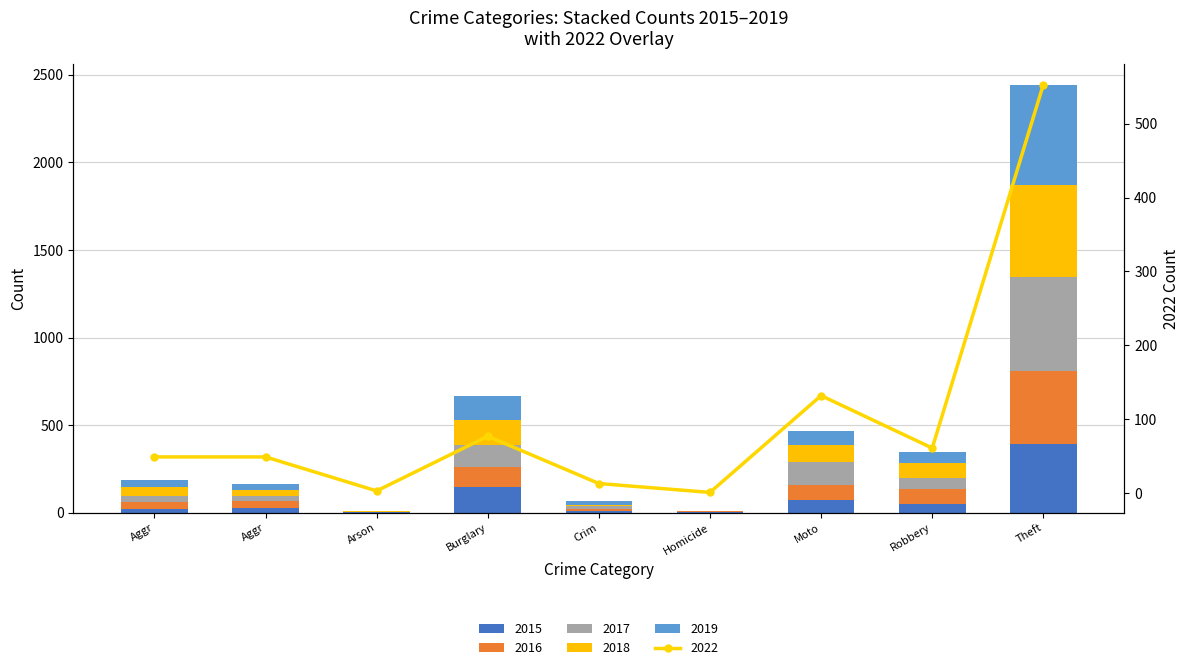

At which label is 2017 closest to 267?

Moto